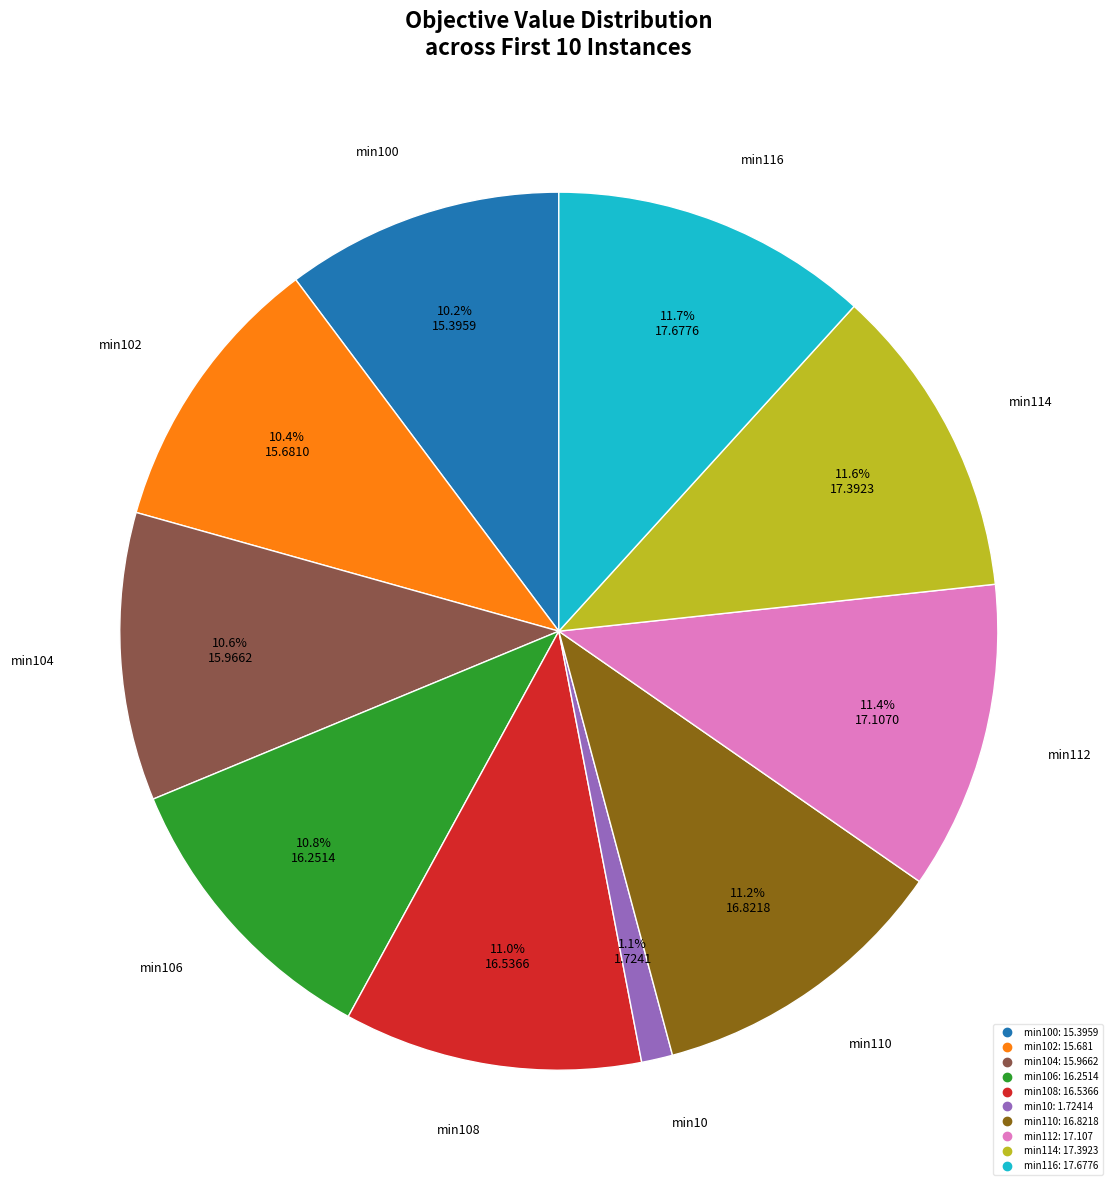

How many segments does this pie chart have?

10